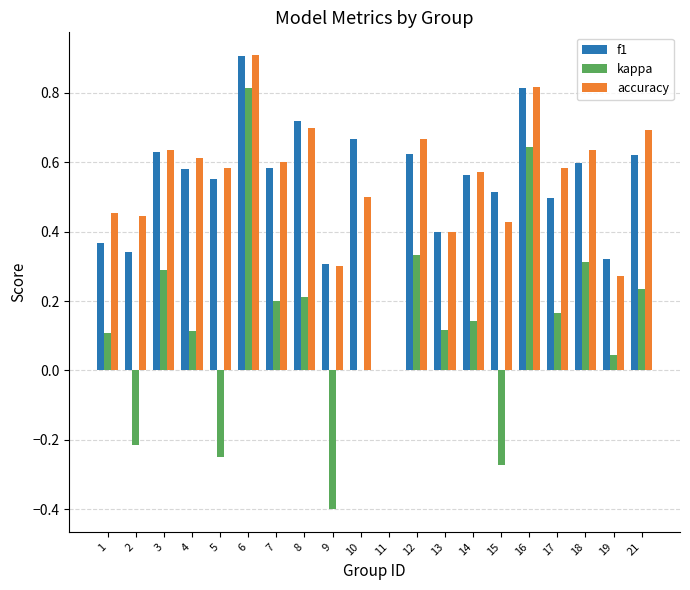

At which label is accuracy closest to 0?

11